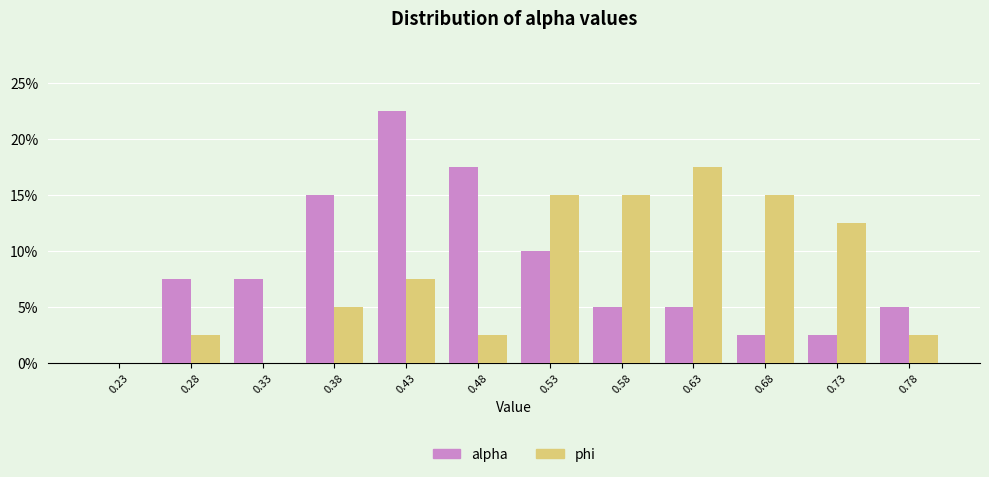

Reading left to right, transcribe this chart: for each range on the x-axis, give the height of each series' bar. The values are not printed on the chart, so give them approximately, as read against the axis.

0.20 to 0.25: alpha=0	phi=0
0.25 to 0.30: alpha=7.5	phi=2.5
0.30 to 0.35: alpha=7.5	phi=0
0.35 to 0.40: alpha=15.0	phi=5.0
0.40 to 0.45: alpha=22.5	phi=7.5
0.45 to 0.50: alpha=17.5	phi=2.5
0.50 to 0.55: alpha=10.0	phi=15.0
0.55 to 0.60: alpha=5.0	phi=15.0
0.60 to 0.65: alpha=5.0	phi=17.5
0.65 to 0.70: alpha=2.5	phi=15.0
0.70 to 0.75: alpha=2.5	phi=12.5
0.75 to 0.80: alpha=5.0	phi=2.5